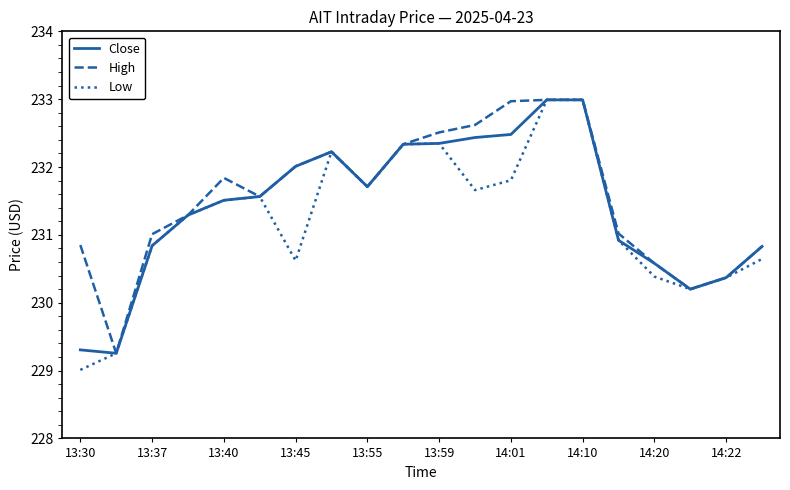

How many lines are shown in the chart?

3